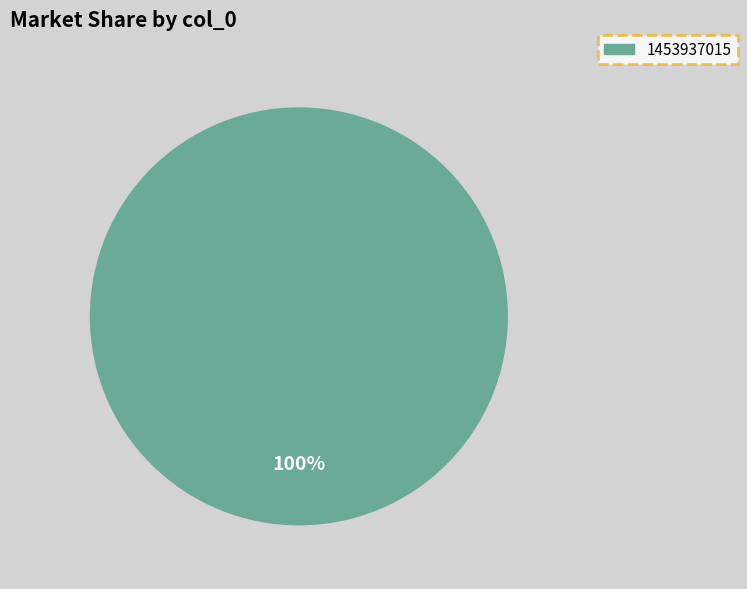

Is there a majority slice in this chart?

Yes